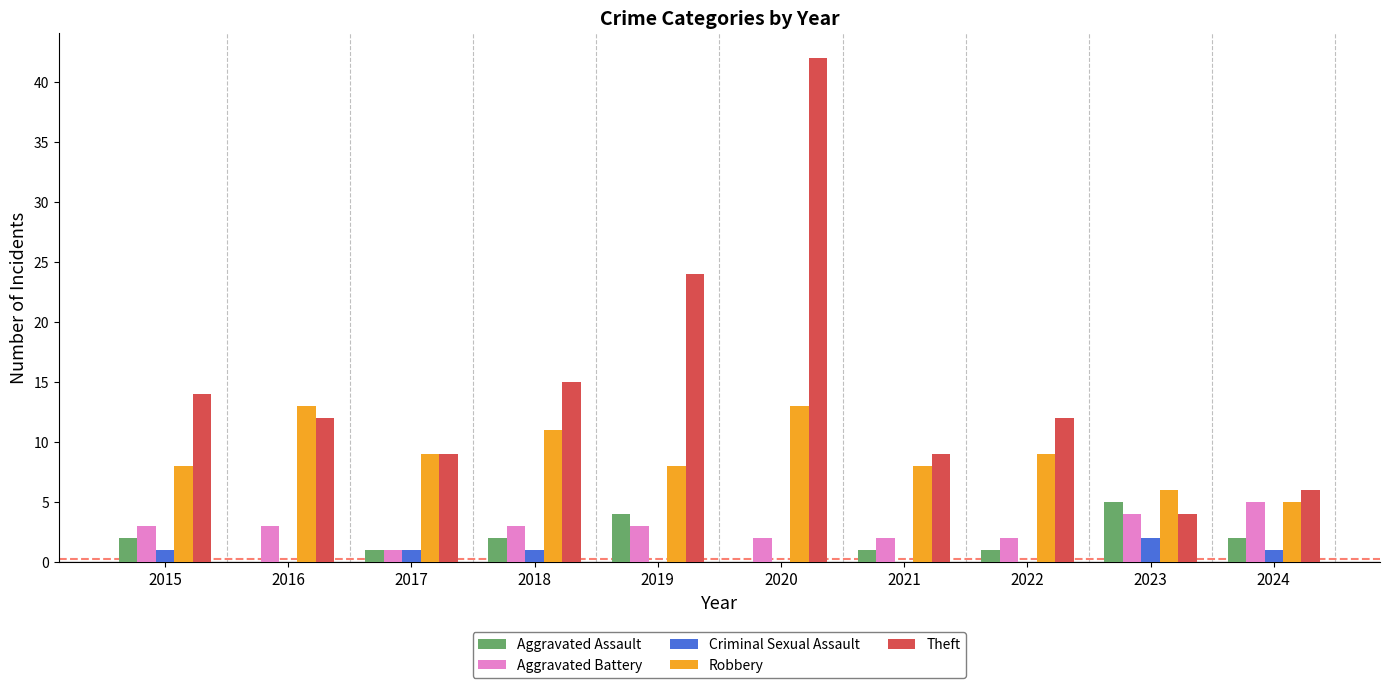

Are the bars grouped side by side (vs. stacked)?

Yes